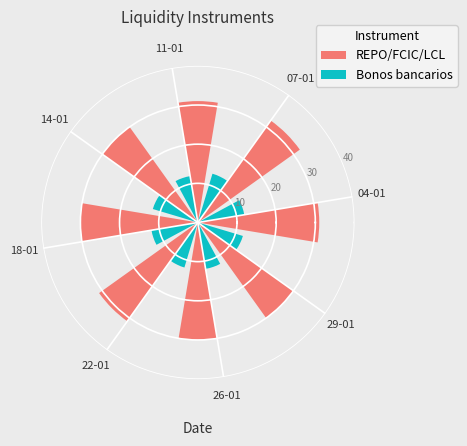

Which series has the largest range (max minus min)?

REPO/FCIC/LCL